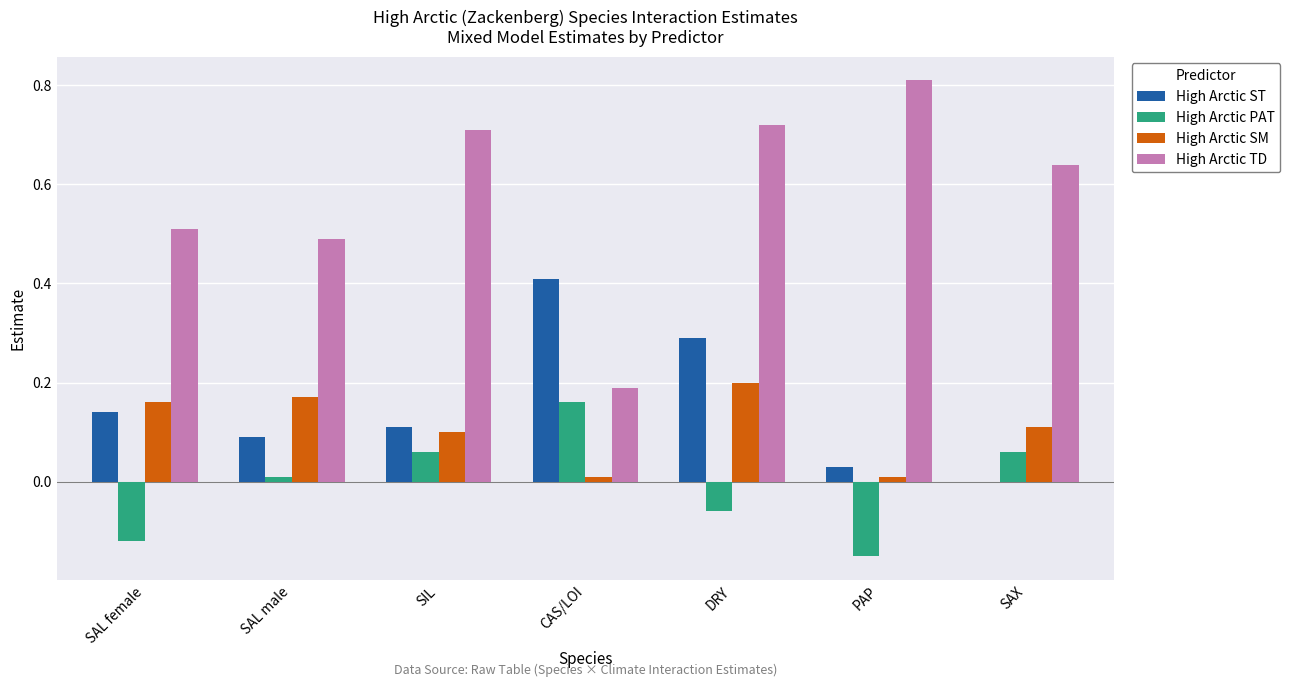

Which category has the highest value in the High Arctic TD series?

PAP